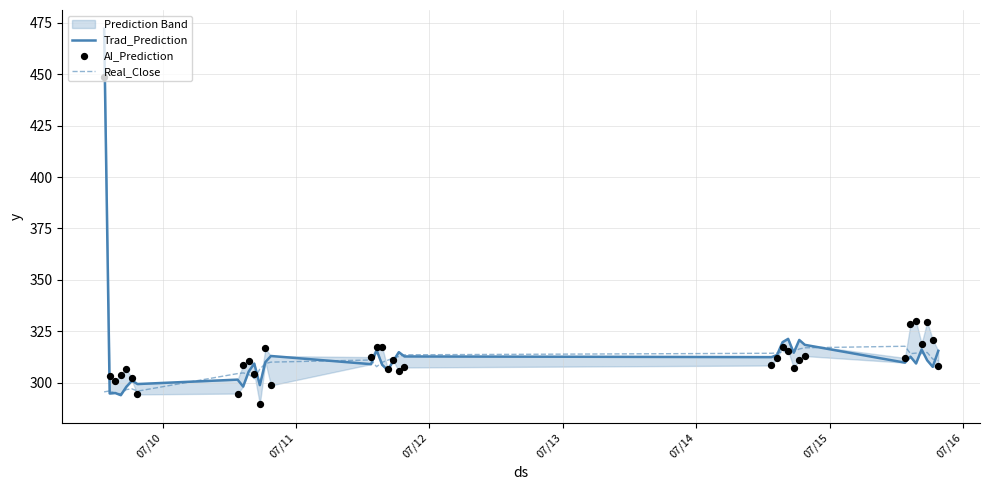

Which series has the largest total across all categories?

AI_Prediction